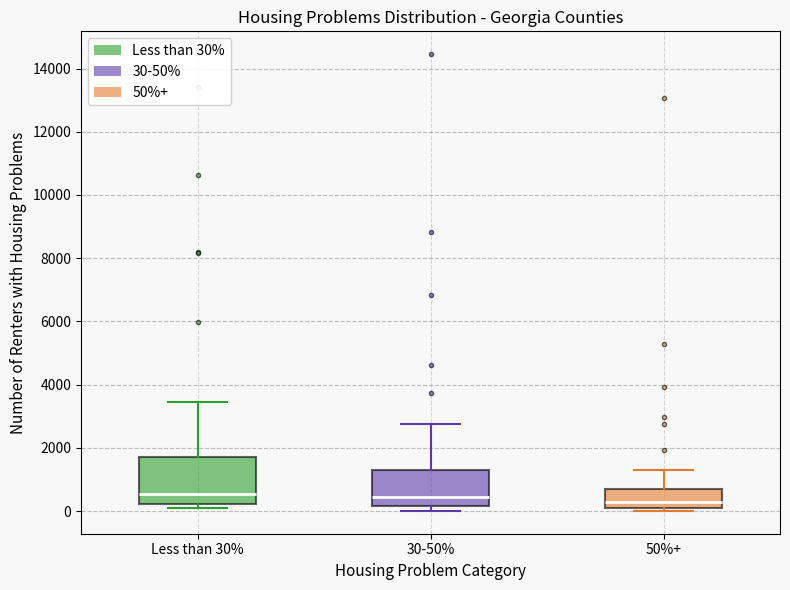

Reading left to right, read every box against the y-axis: the position of its median line, the range the box covers, and the ends of its whiskers. The values are not printed on the chart, so give them approximately, as read against the axis.

Less than 30%: median 600, box 200 to 1600, whiskers 0 to 3400
30-50%: median 400, box 200 to 1400, whiskers 0 to 2800
50%+: median 200, box 0 to 800, whiskers 0 (just below the box's lower edge) to 1200